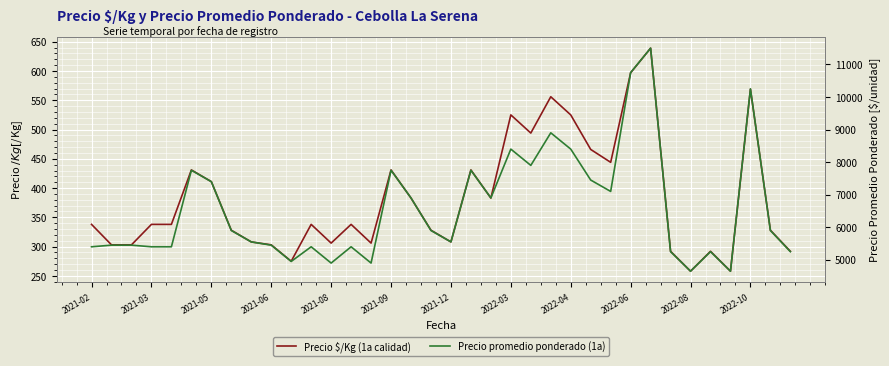

Is the value of Precio $/Kg (1a calidad) at 12 greater than the value of Precio promedio ponderado (1a) at 19?

No